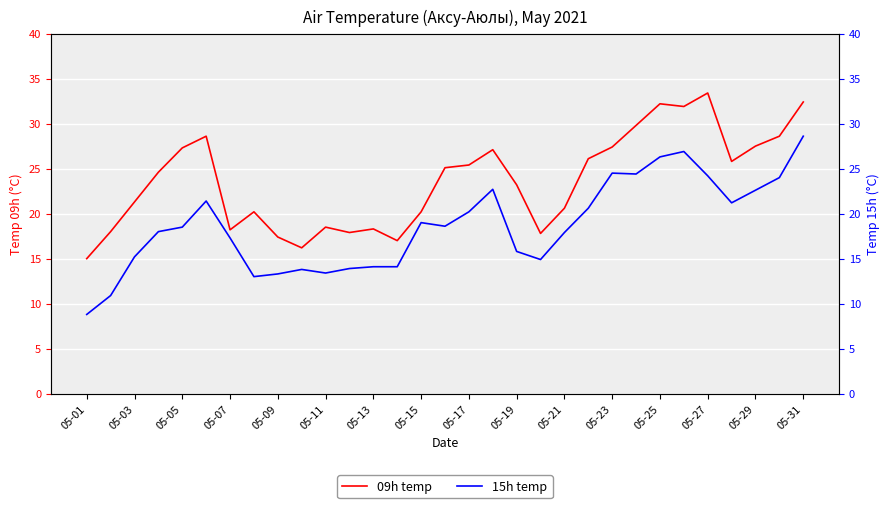

In 09h temp, how many points are lower than both neighbors (excluding endpoints)?

7